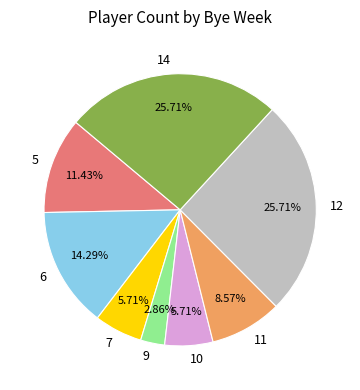

What percentage is the 6 slice, to the nearest percent?

14%